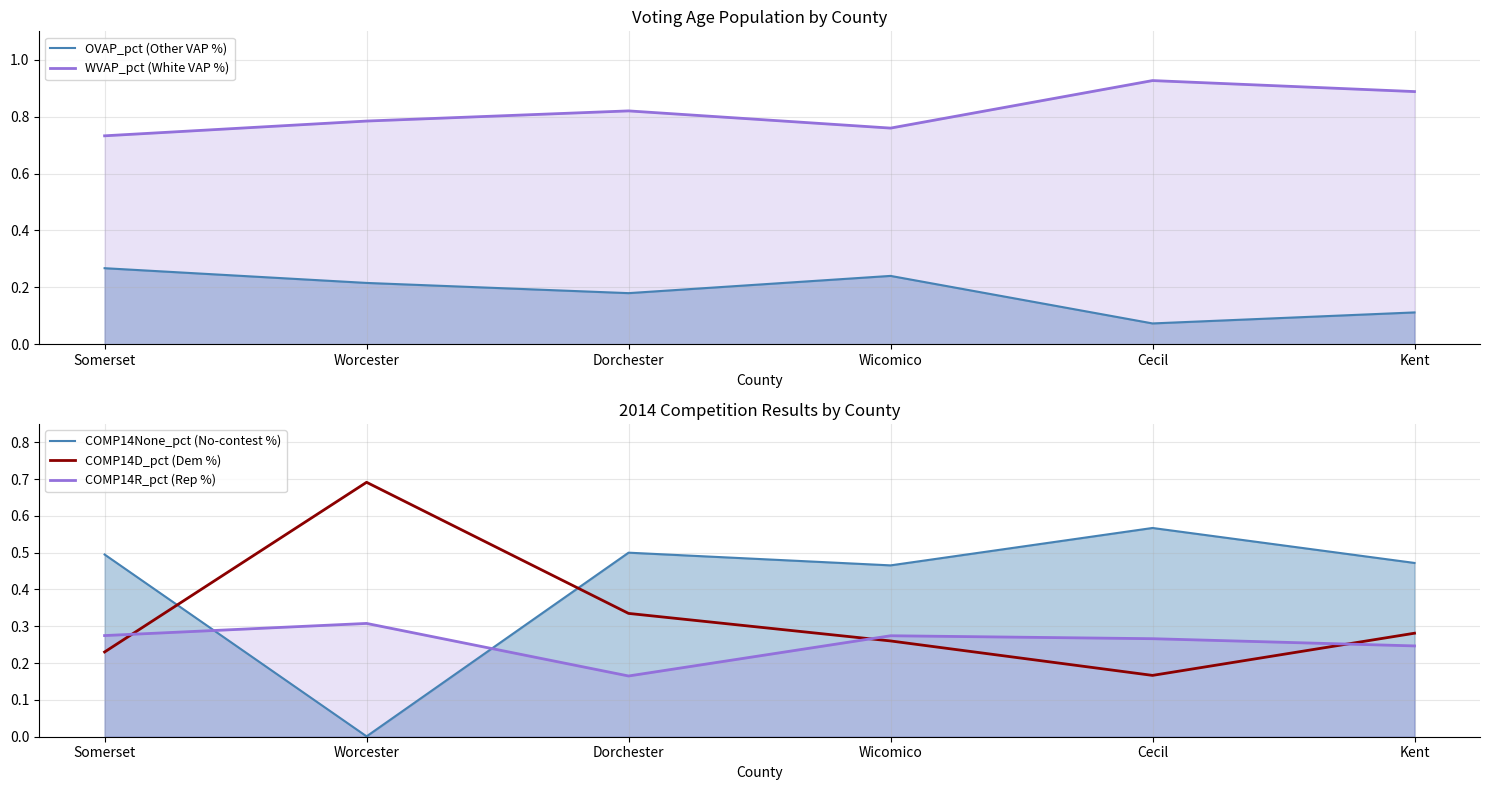

Between Dorchester and Cecil, which is larger?

Dorchester